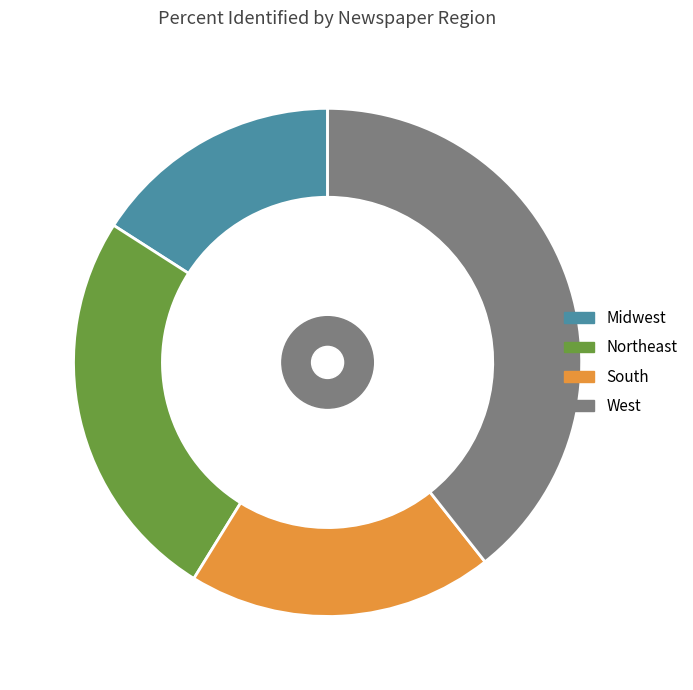

Does Midwest account for over 50% of the chart?

No